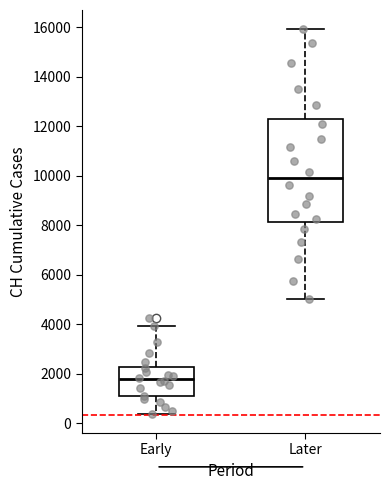

Which box's median line is the highest?

Later